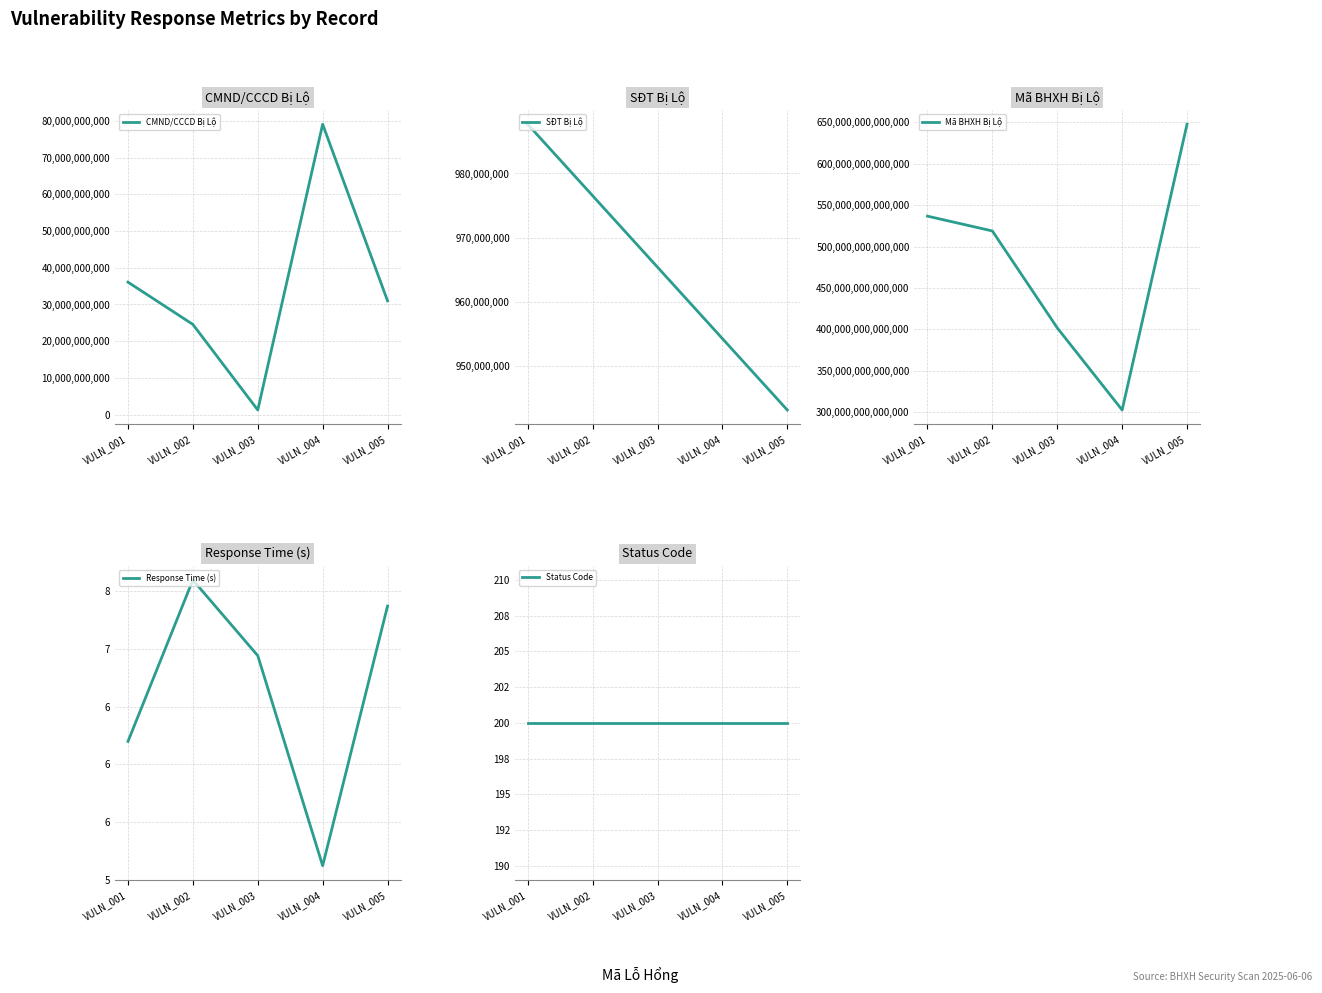

What value does the SĐT Bị Lộ series have at VULN_001?

987654321